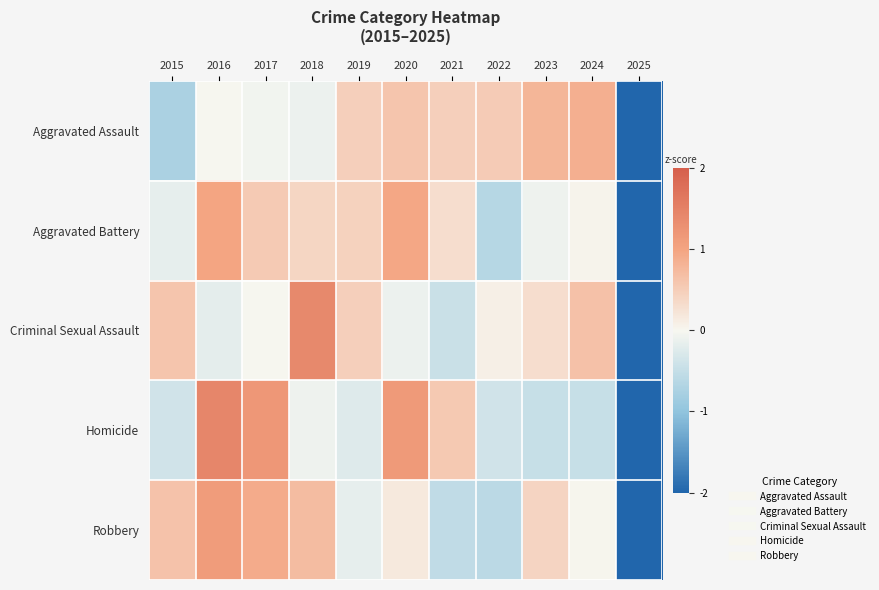

At which category is the sum across all series the highest?

2016